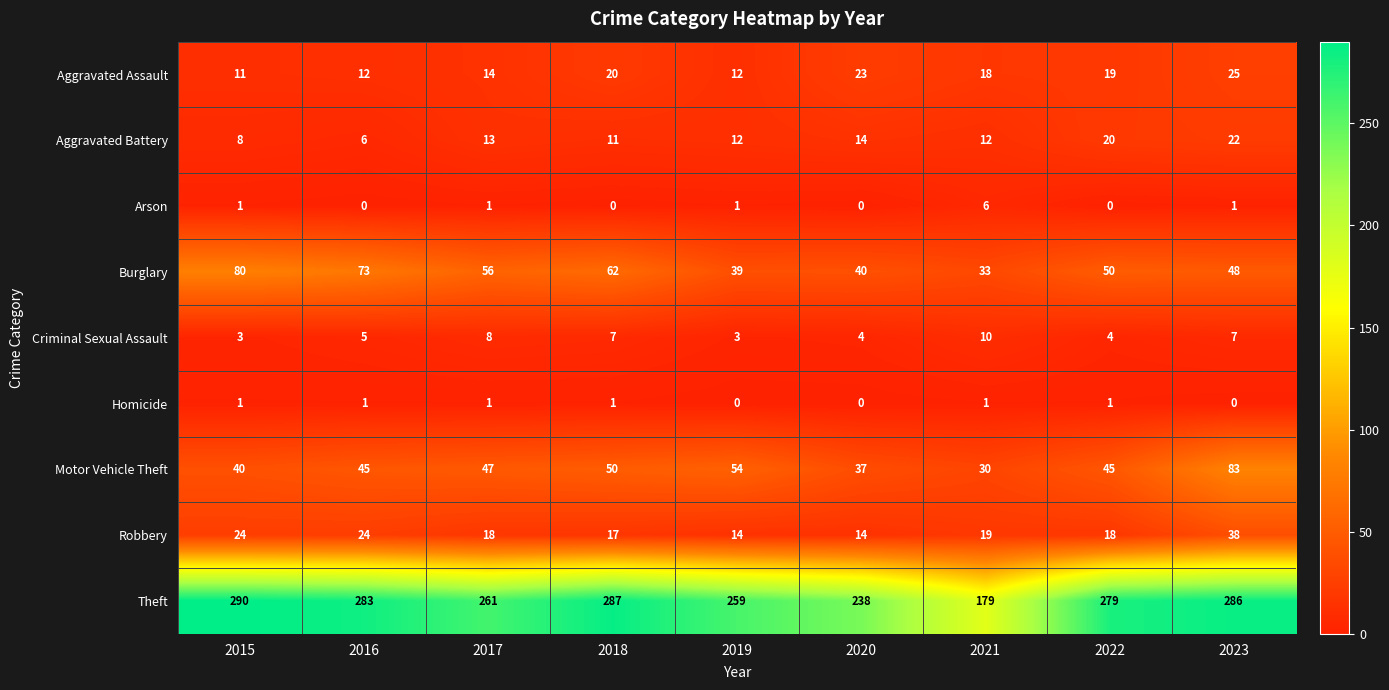

What is the average value of the Motor Vehicle Theft series?

48